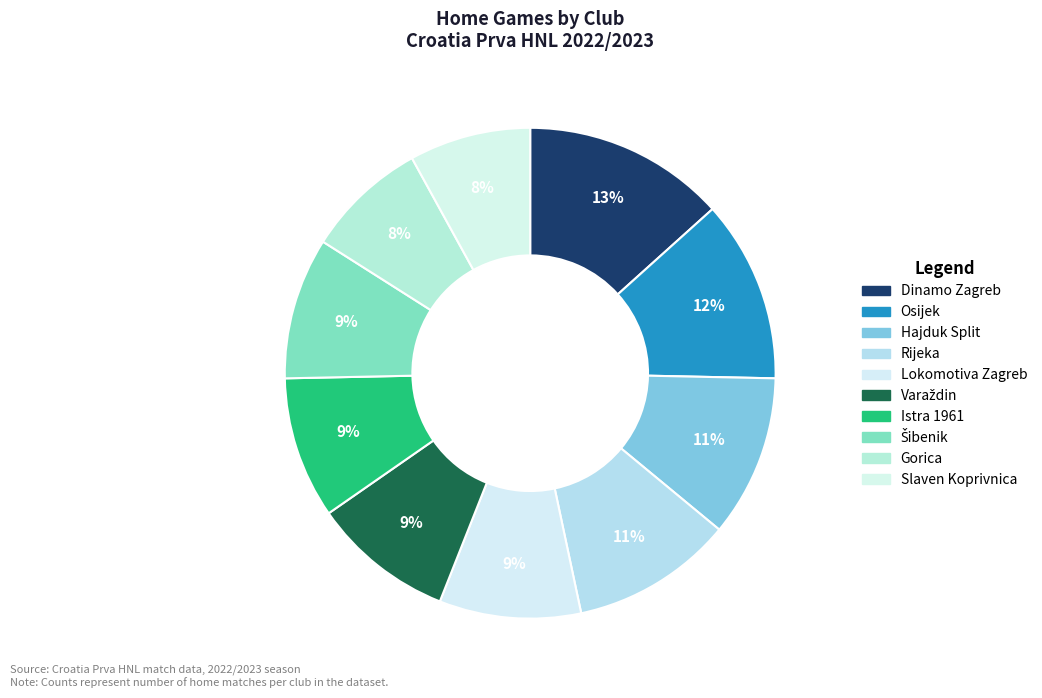

Is there a majority slice in this chart?

No